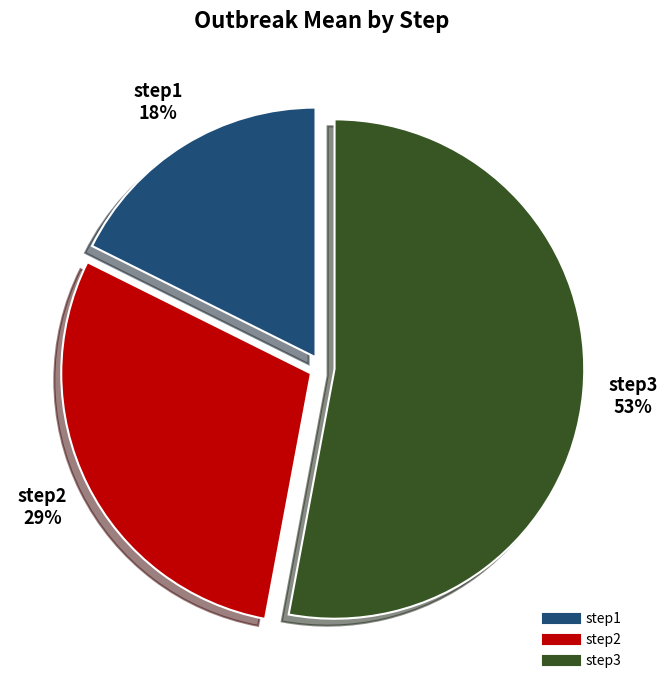

To the nearest percent, what is the difference between the step3 and step2 slice percentages?

24%